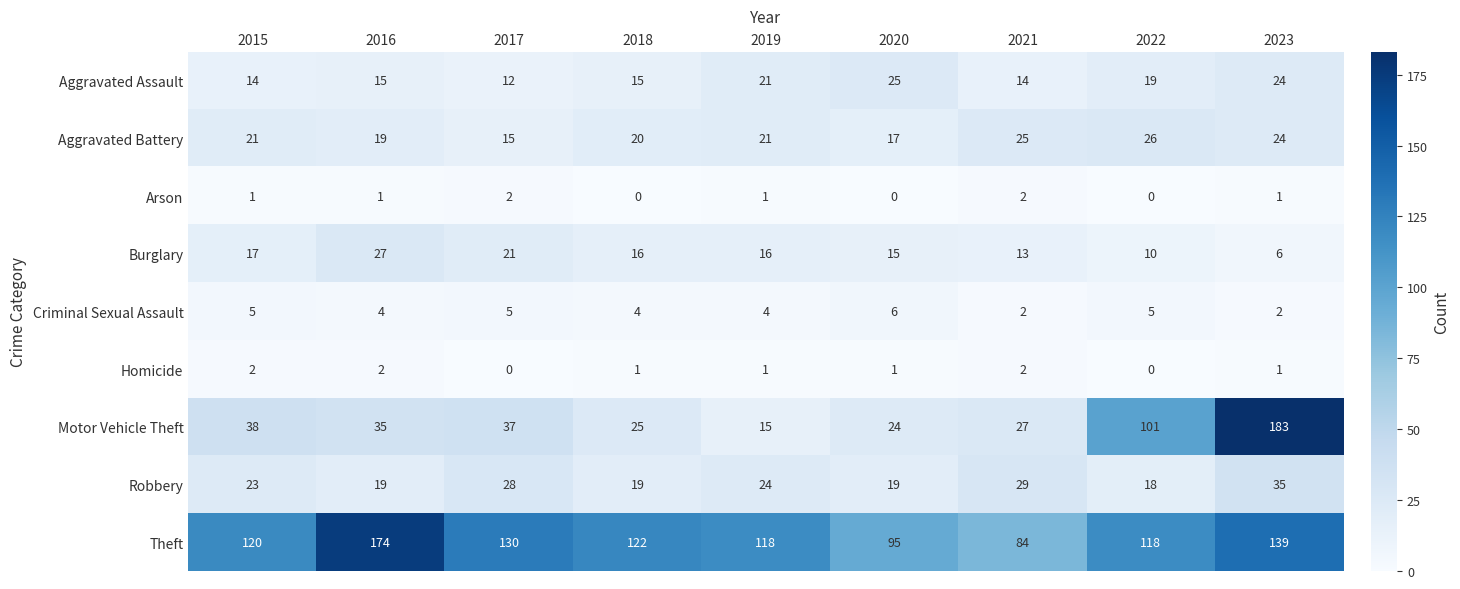

What is the total value across all series at 2017?

250